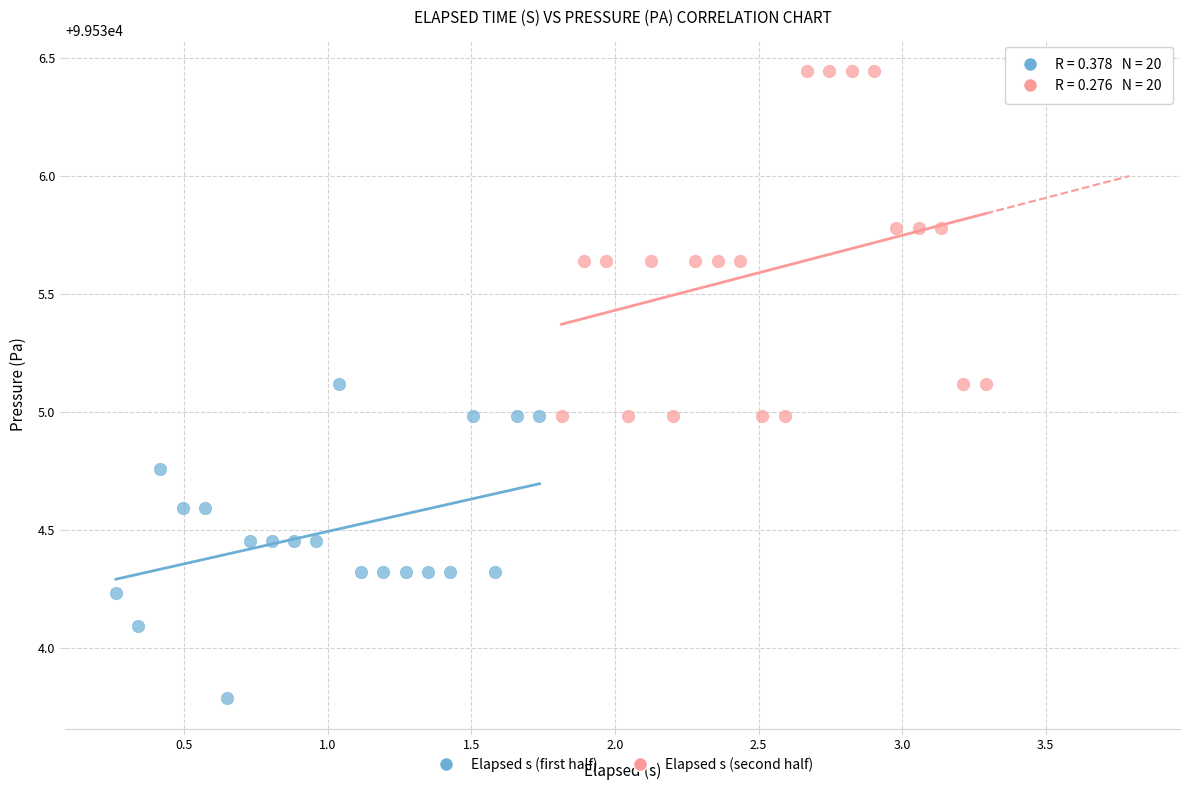

Which series contains the lowest Y value?

Elapsed s (first half)